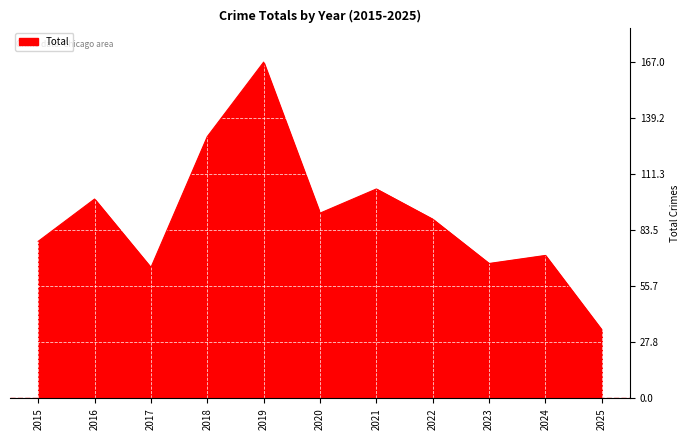

At which label is the value closest to 100?

2016